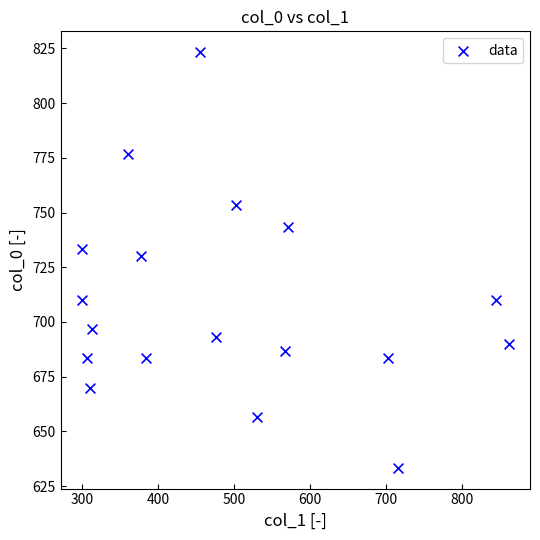

What is the range of X values (max minus min)?

560.2